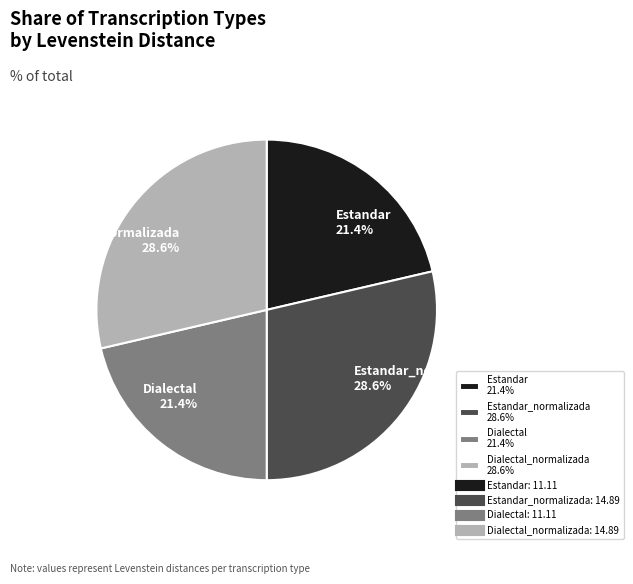

Combined, what portion of the pie is Estandar_normalizada 28.6% and Dialectal 21.4%?

50.0%